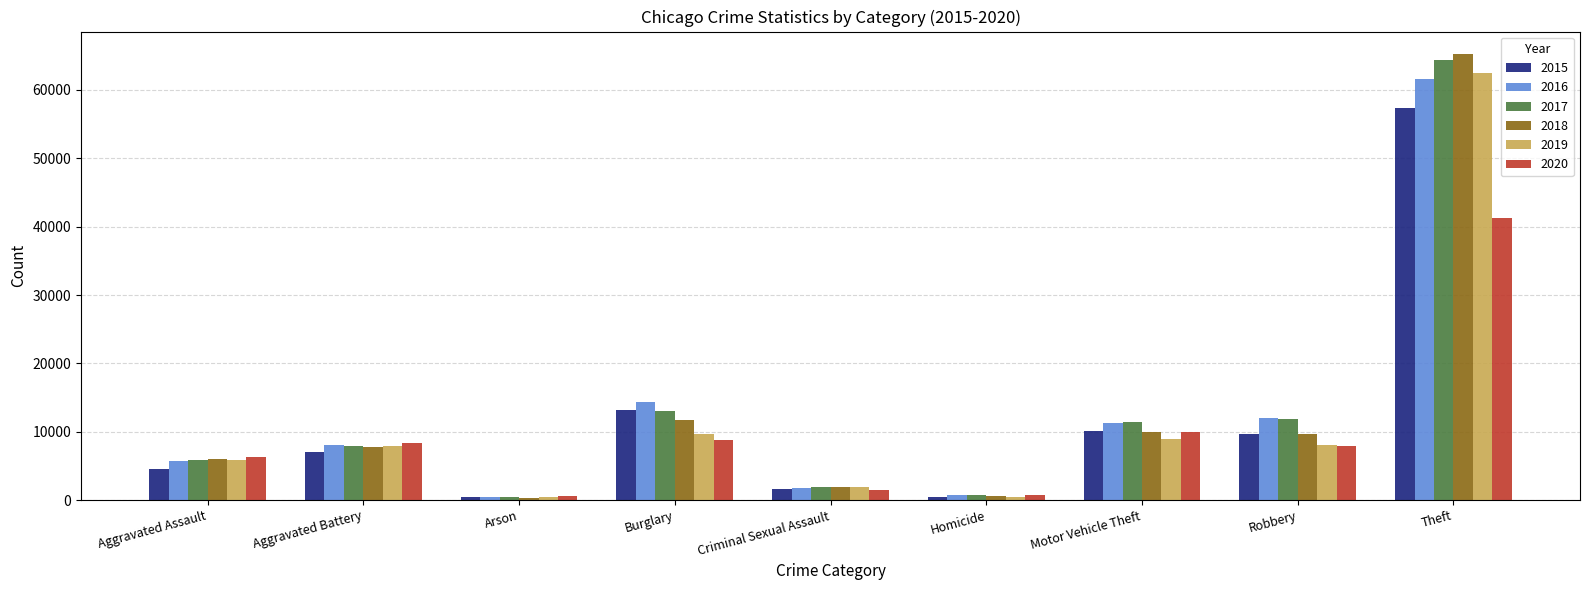

At which category does the chart reach its peak across all series?

Theft